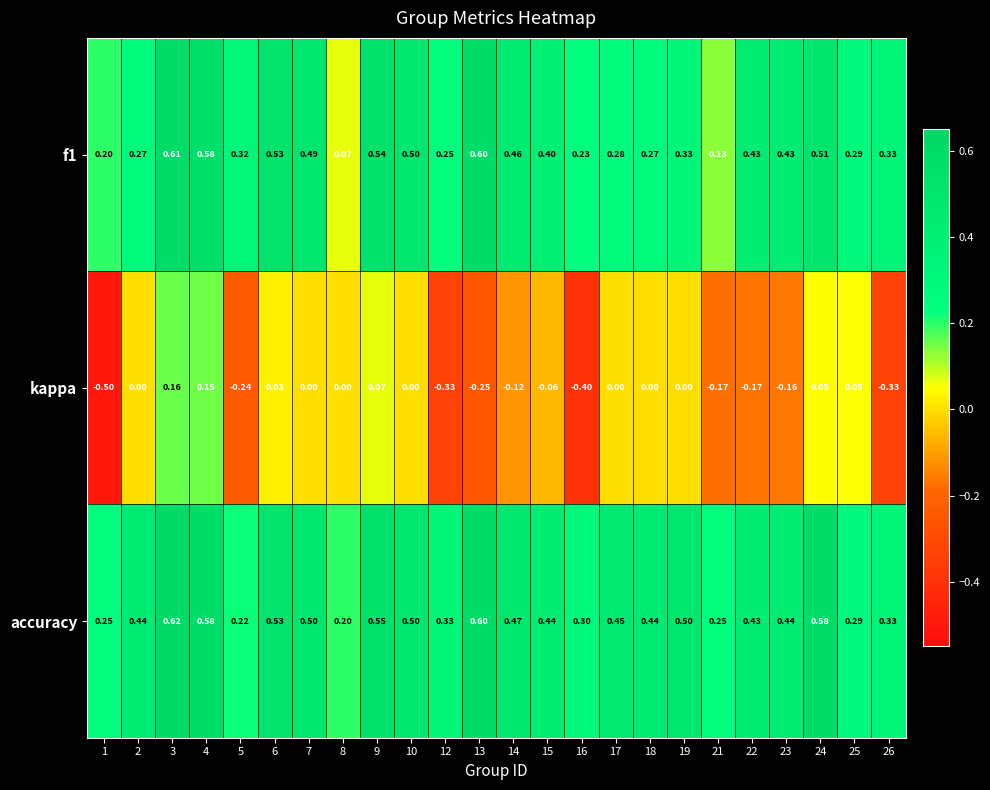

Which series has the largest total across all categories?

accuracy